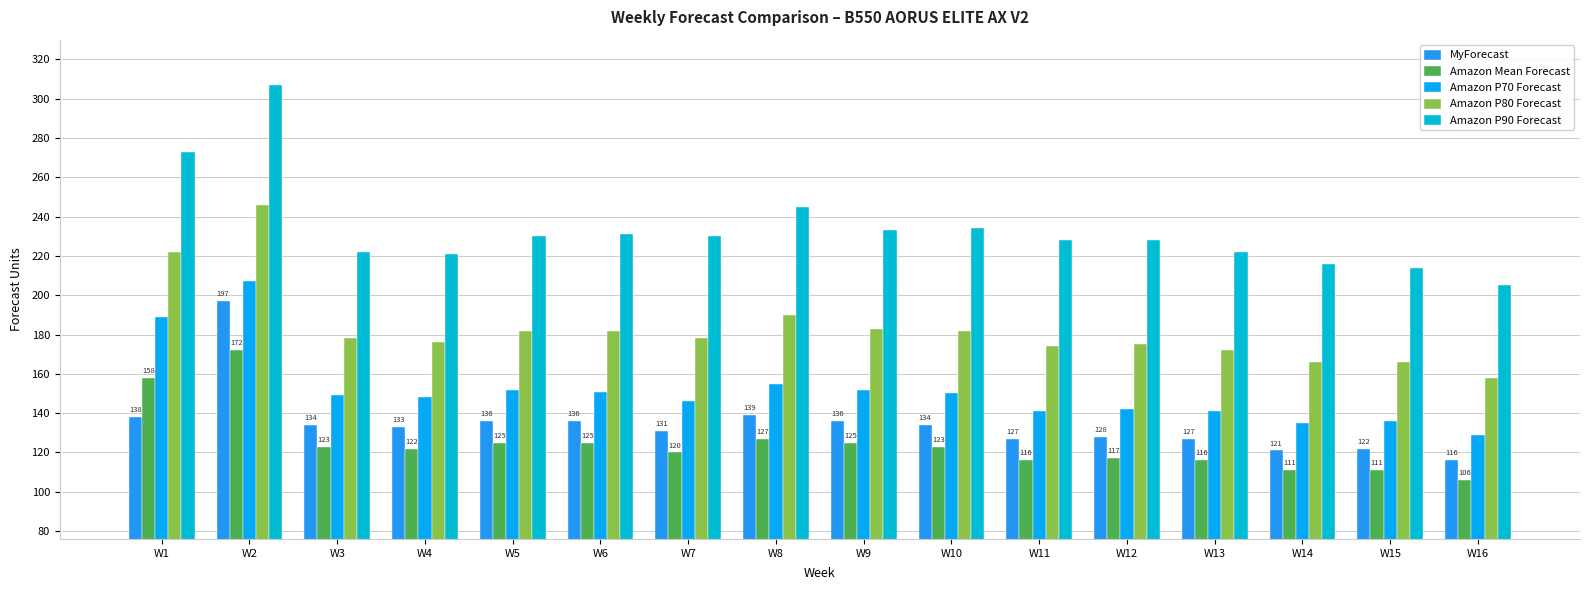

Reading left to right, extract all data points from this chart.

MyForecast: 138	197	134	133	136	136	131	139	136	134	127	128	127	121	122	116
Amazon Mean Forecast: 158	172	123	122	125	125	120	127	125	123	116	117	116	111	111	106
Amazon P70 Forecast: 189	207	149	148	152	151	146	155	152	150	141	142	141	135	136	129
Amazon P80 Forecast: 222	246	178	176	182	182	178	190	183	182	174	175	172	166	166	158
Amazon P90 Forecast: 273	307	222	221	230	231	230	245	233	234	228	228	222	216	214	205